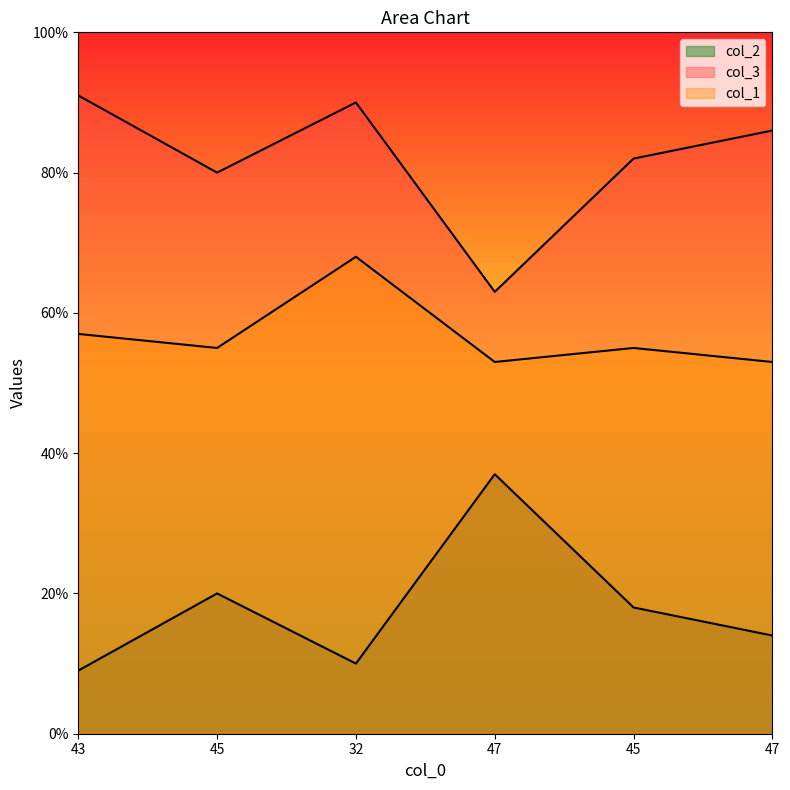

How many interior local peaks does the col_1 series have?

2